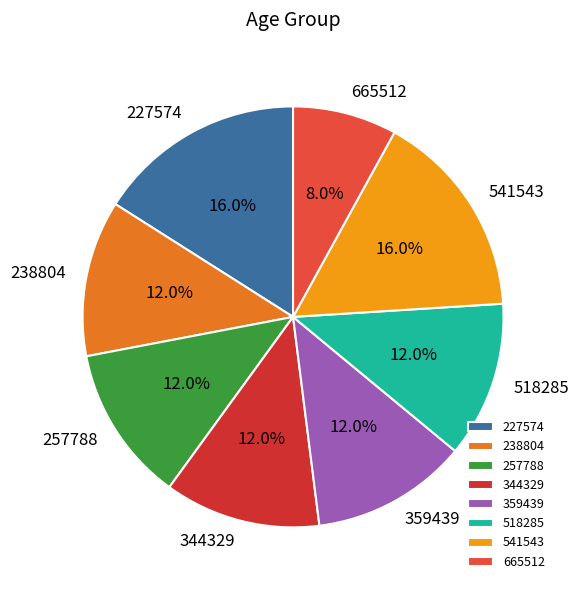

Which slice is the smallest?

665512